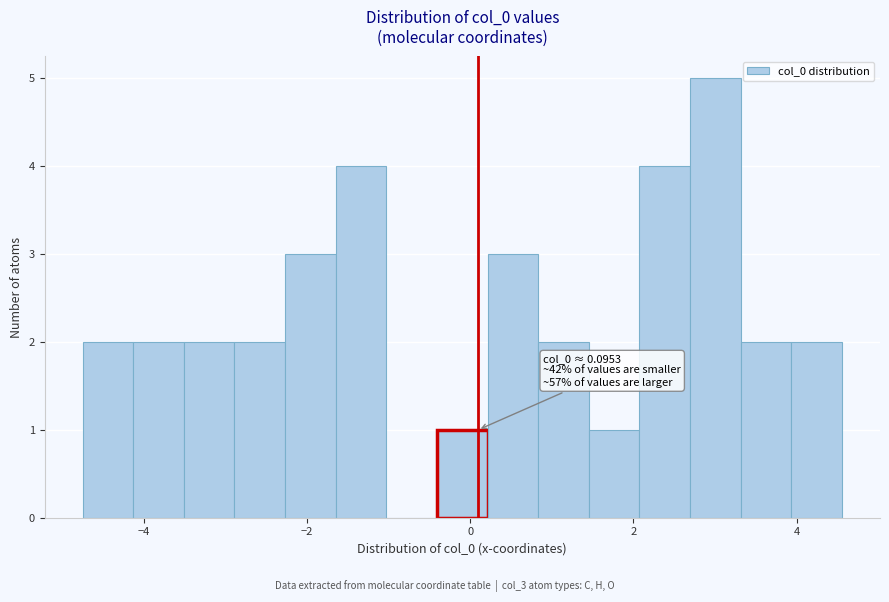

Around what value on the x-axis is the tallest bar? Give the approximate position of its centre, as read against the axis.

3.0